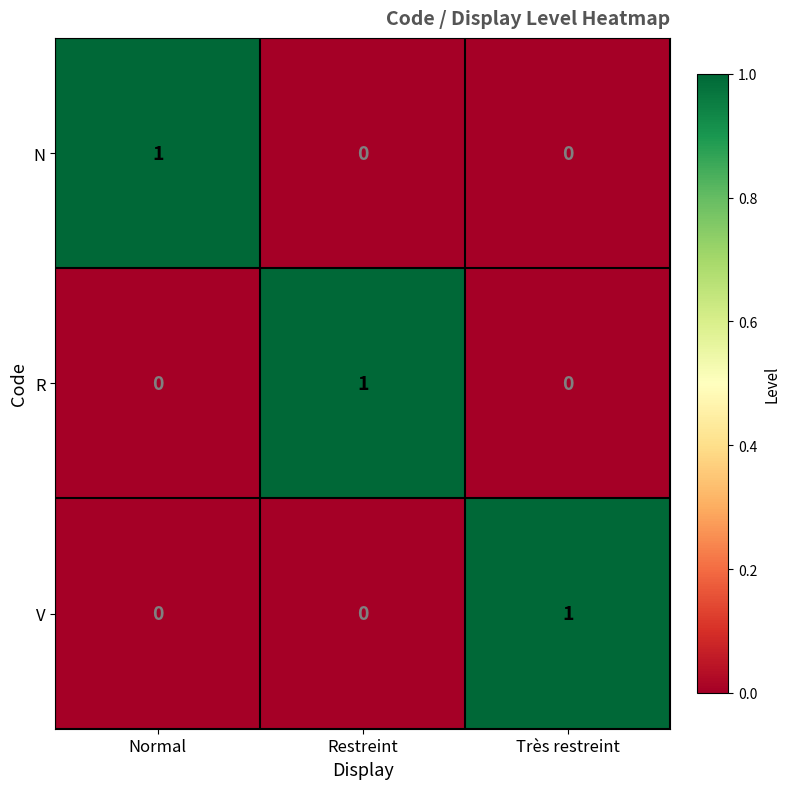

The value of V at Normal is 0. True or false?

True